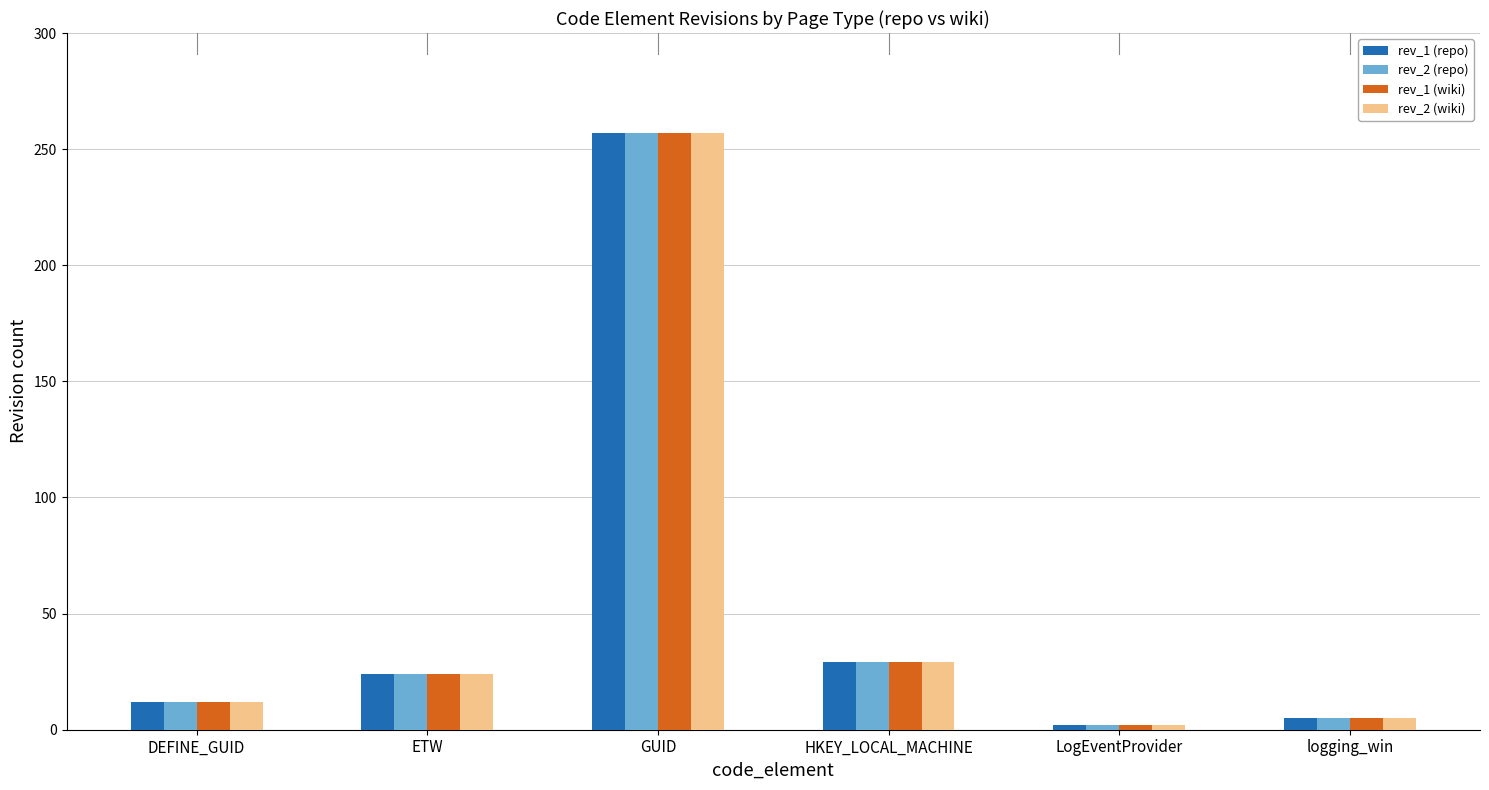

What is the total value across all series at LogEventProvider?

8